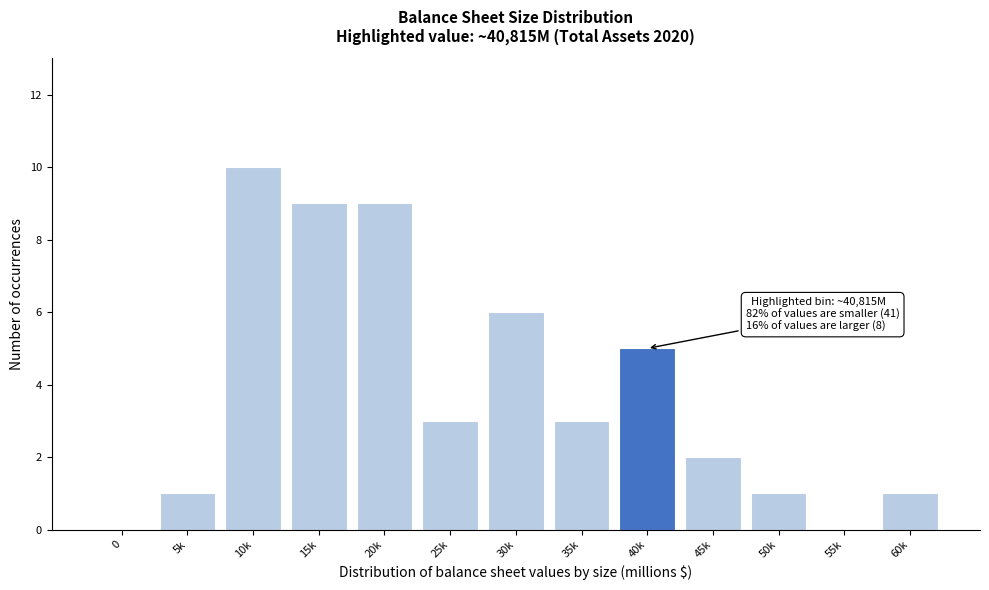

Reading left to right, what are all the values shown in this chart?

0=0	5k=1	10k=10	15k=9	20k=9	25k=3	30k=6	35k=3	40k=5	45k=2	50k=1	55k=0	60k=1